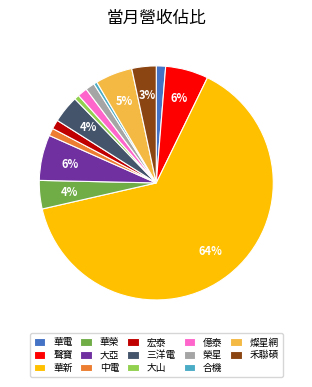

What is the largest slice in the pie chart?

華新